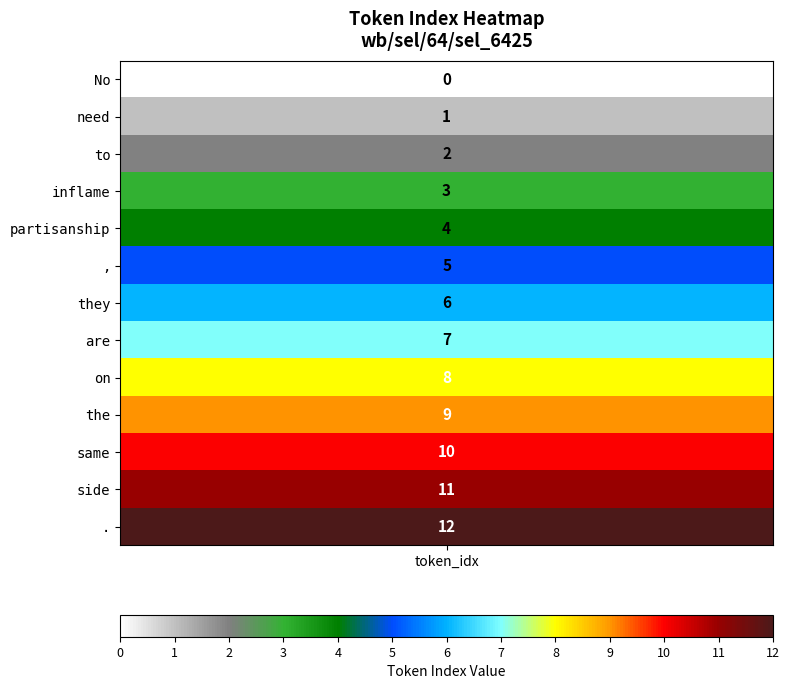

What is the sum of all values?

78